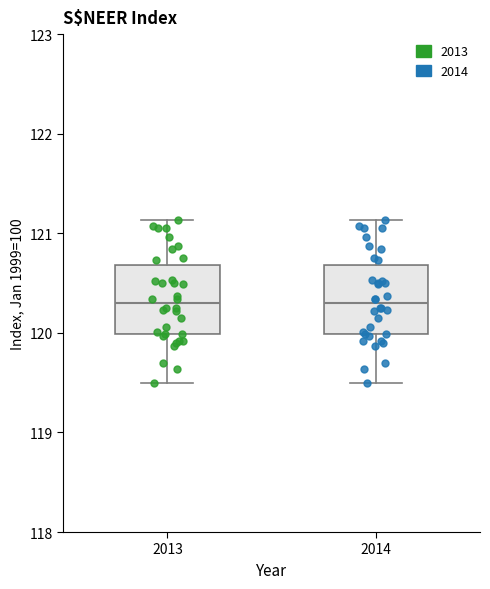

Reading left to right, transcribe this box plot: for each box, give where its median line is, the range the box spans, and where its two whiskers end, as read against the y-axis. The values are not printed on the chart, so give them approximately, as read against the axis.

2013: median 120.3, box 120.0 to 120.7, whiskers 119.5 to 121.1
2014: median 120.3, box 120.0 to 120.7, whiskers 119.5 to 121.1